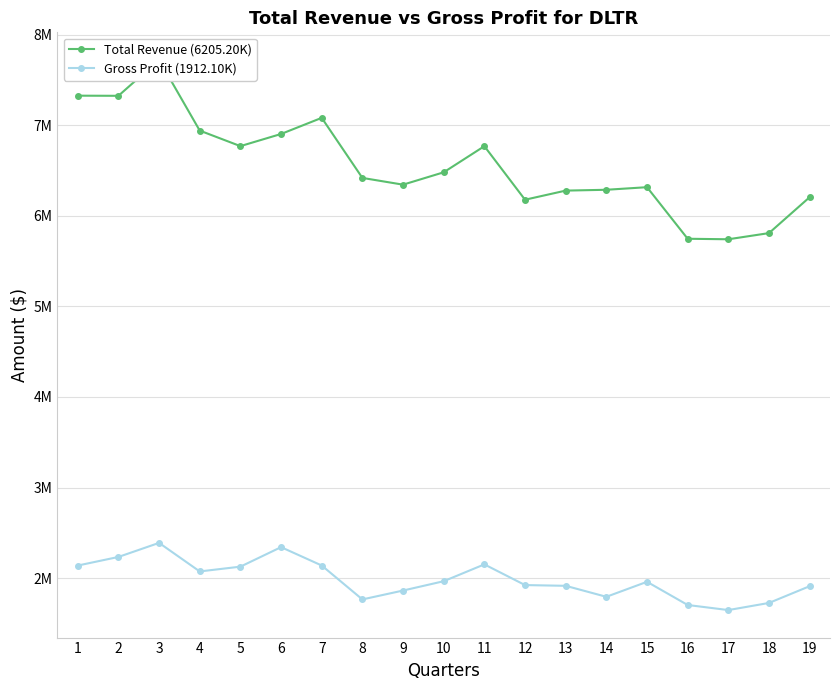

Reading left to right, extract all data points from this chart.

Total Revenue (6205.20K): 7325300	7323800	7720700	6939900	6768500	6902600	7080600	6417700	6343200	6479700	6767900	6177000	6277600	6286800	6315300	5746200	5740600	5808700	6205200
Gross Profit (1912.10K): 2139900	2234700	2390000	2074800	2127600	2343000	2140300	1766000	1864000	1967000	2152800	1924400	1916200	1794900	1960500	1704500	1648500	1727200	1912100